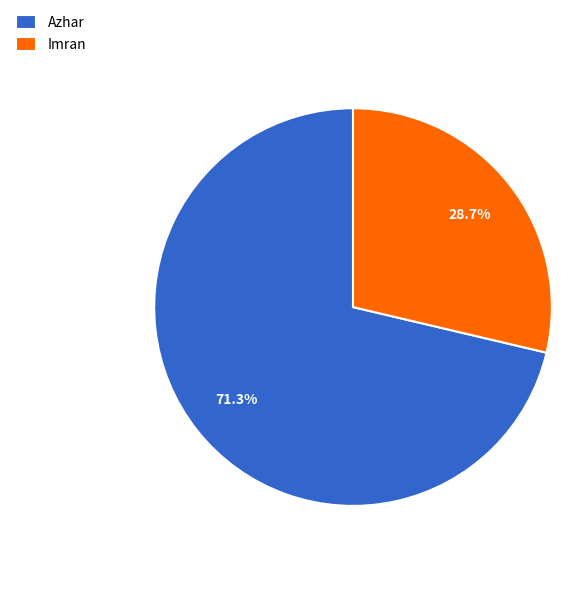

Is it true that Imran is 29% of the pie?

True